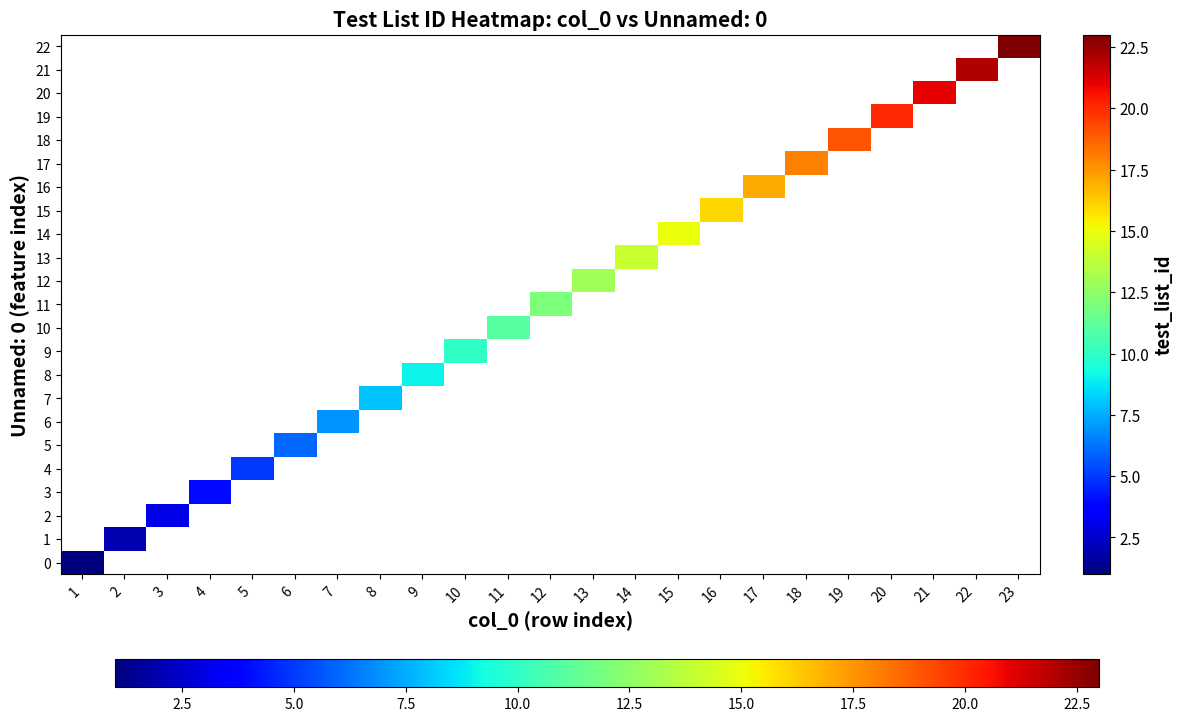

Rank the series by their average value, from lowest to highest.

0, 1, 2, 3, 4, 5, 6, 7, 8, 9, 10, 11, 12, 13, 14, 15, 16, 17, 18, 19, 20, 21, 22